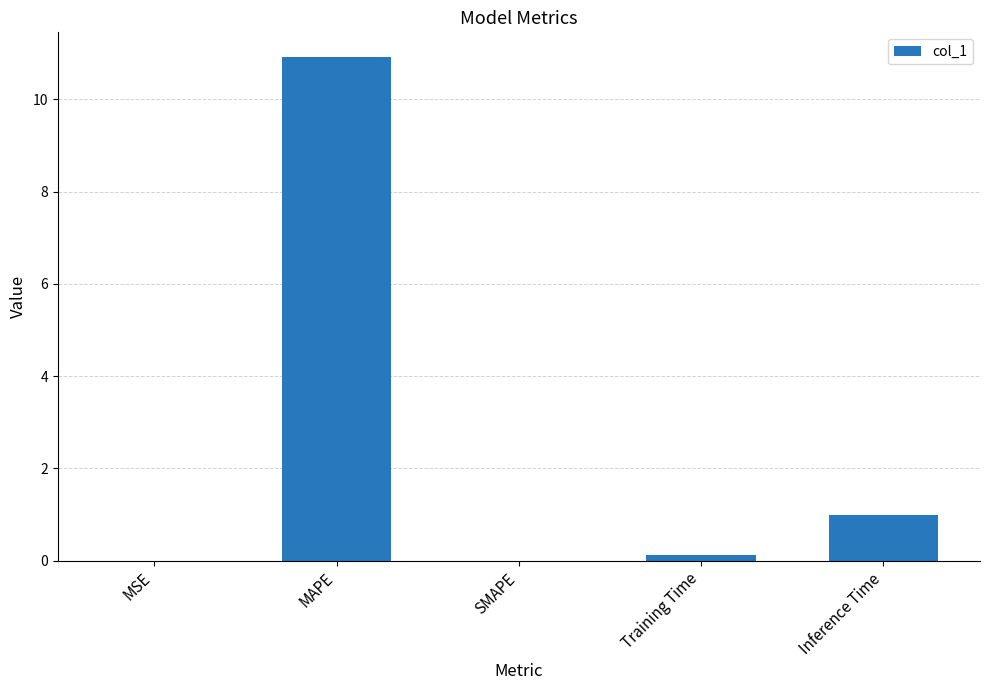

What is the approximate value at Training Time?

0.1